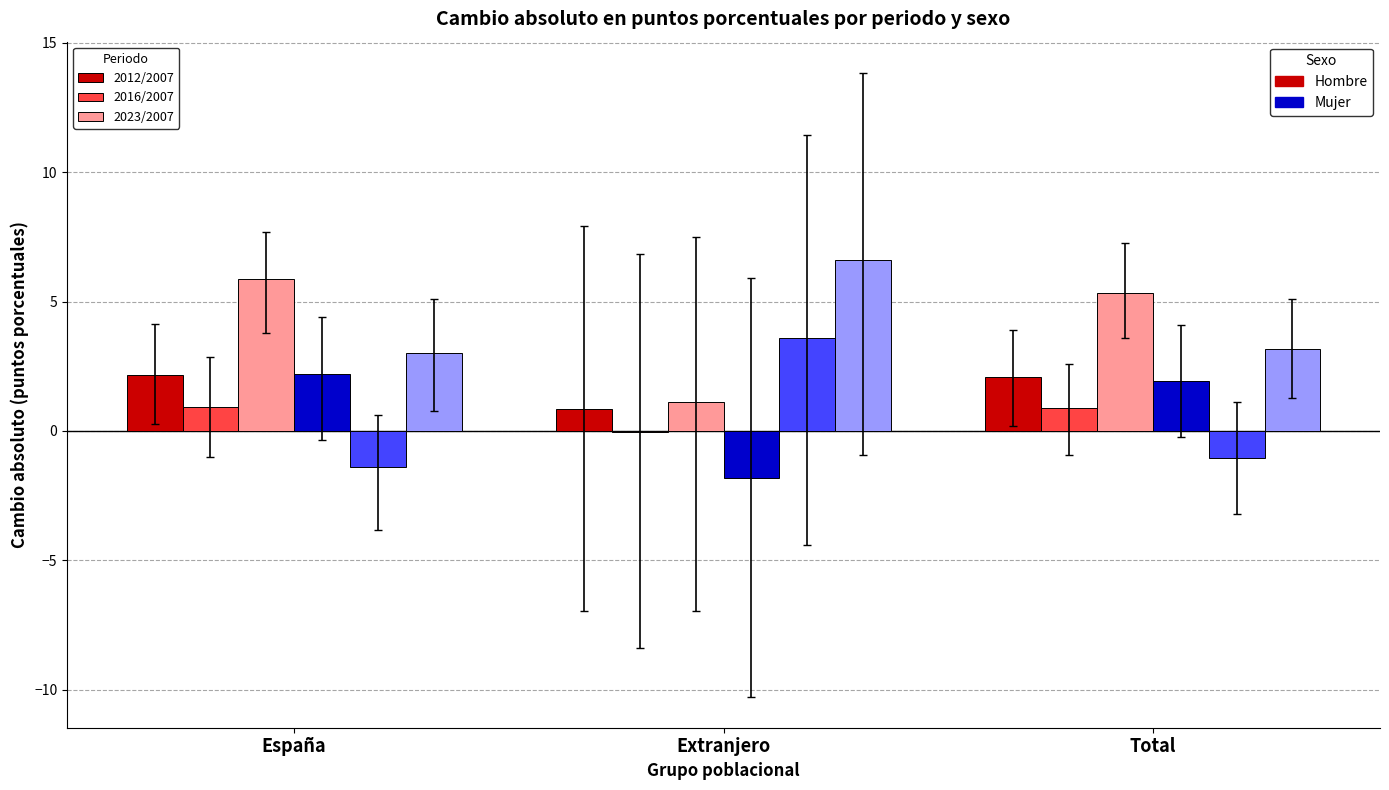

Are the bars grouped side by side (vs. stacked)?

Yes